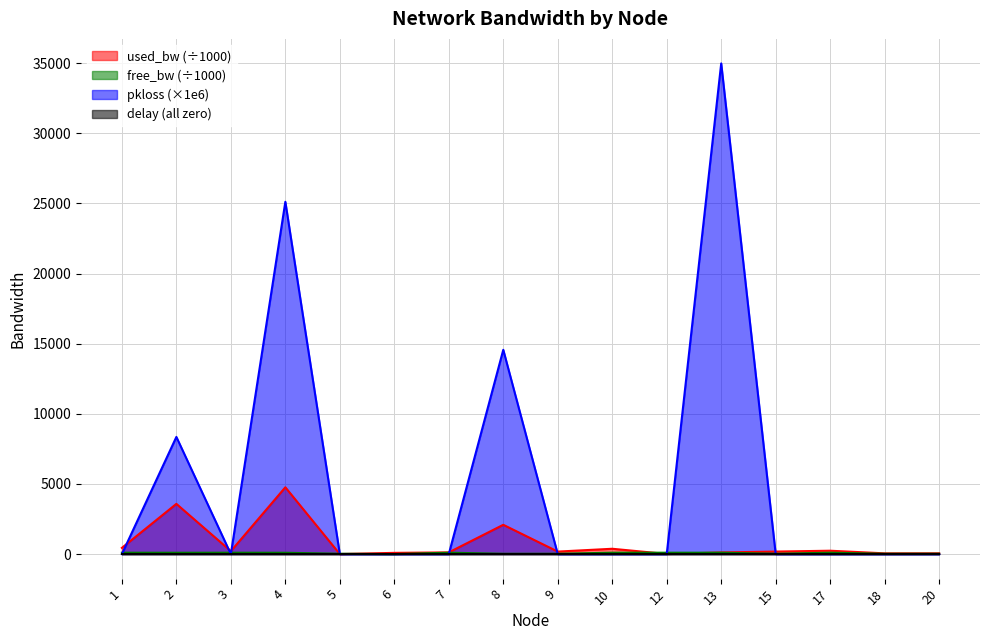

At 13, list the series in order from largest to smallest.

pkloss_scaled, used_bw, free_bw